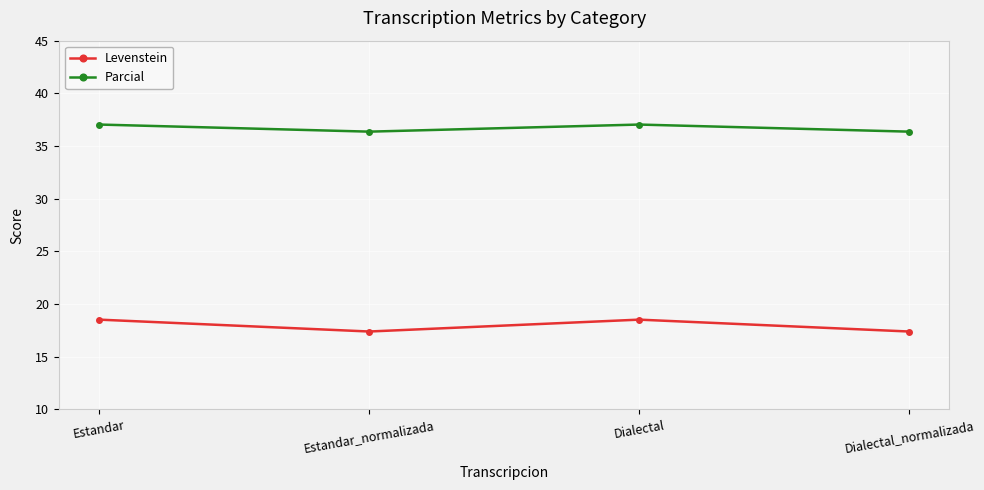

What is the difference between the highest and lowest values at Dialectal?

18.5